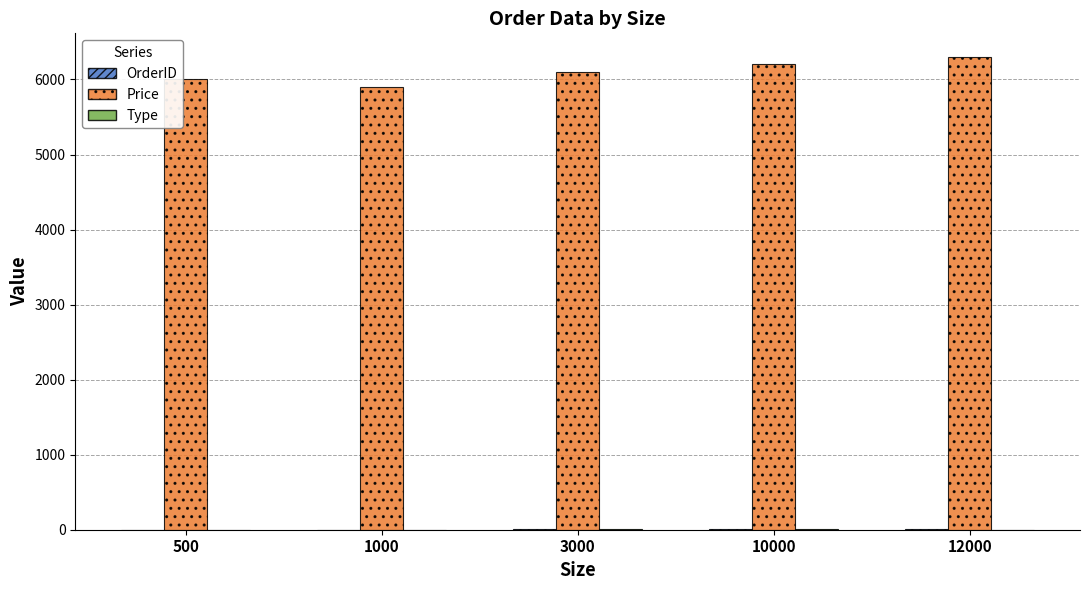

What is the sum of all Price values?

30500